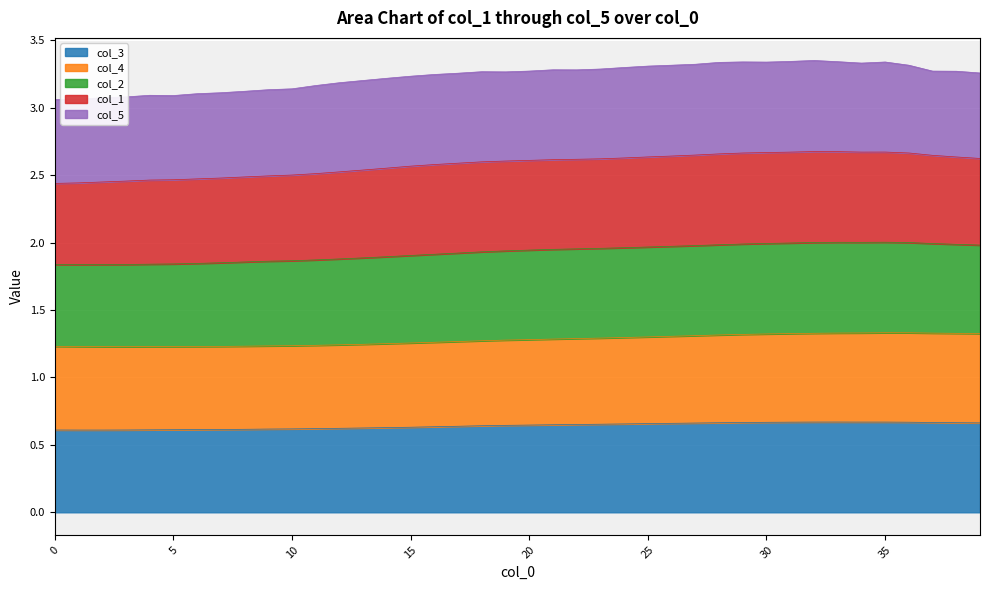

True or false: col_3 and col_2 cross at least once.

False